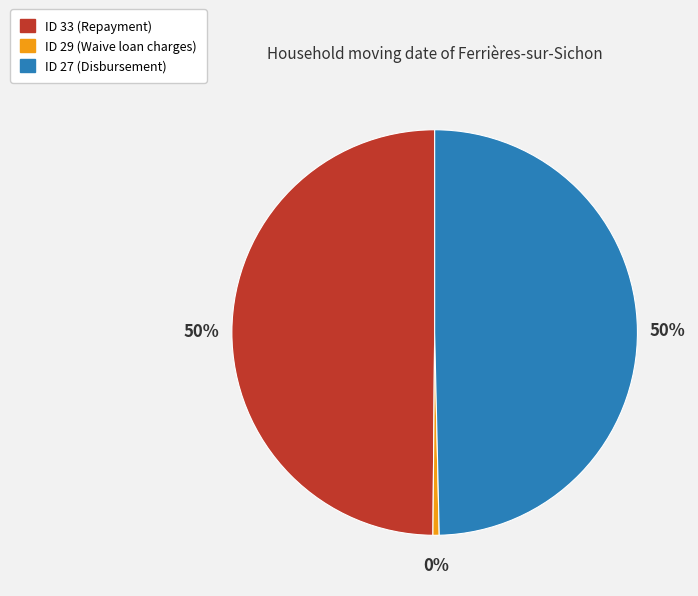

The ID 27 (Disbursement) slice represents 56% of the pie. True or false?

False